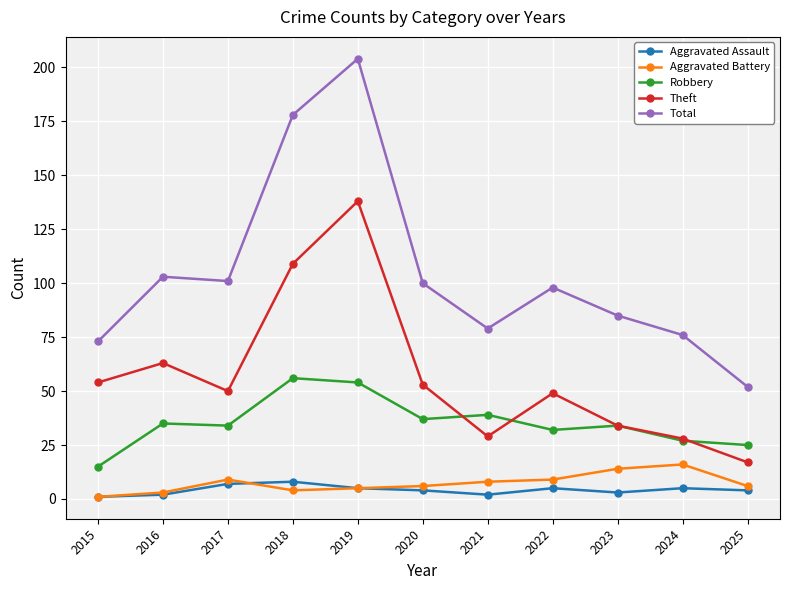

Read the Aggravated Assault value at 2021.

2